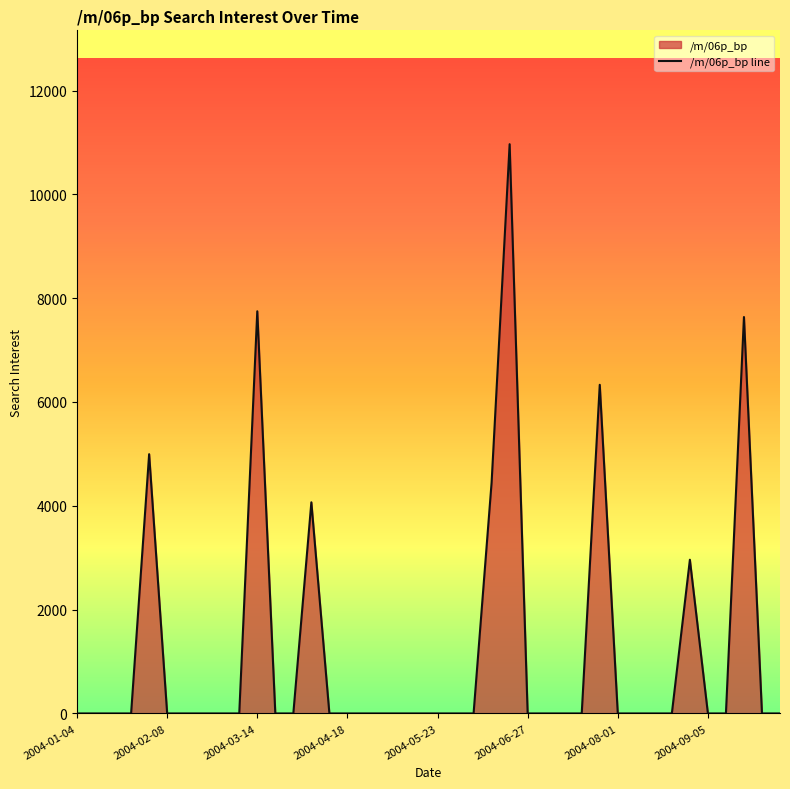

What is the difference between the maximum and minimum values?

10966.4